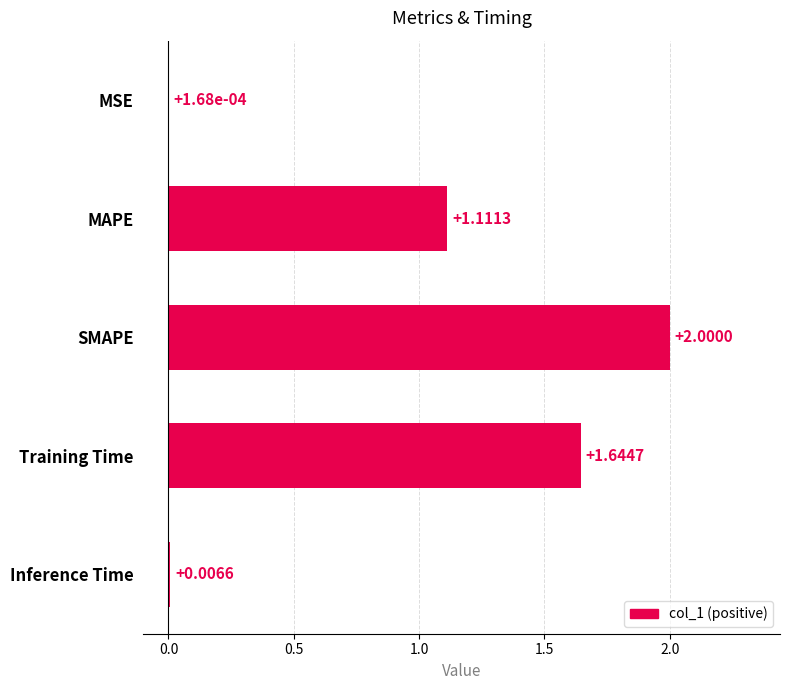

What is the change in value from MAPE to SMAPE?

+0.9